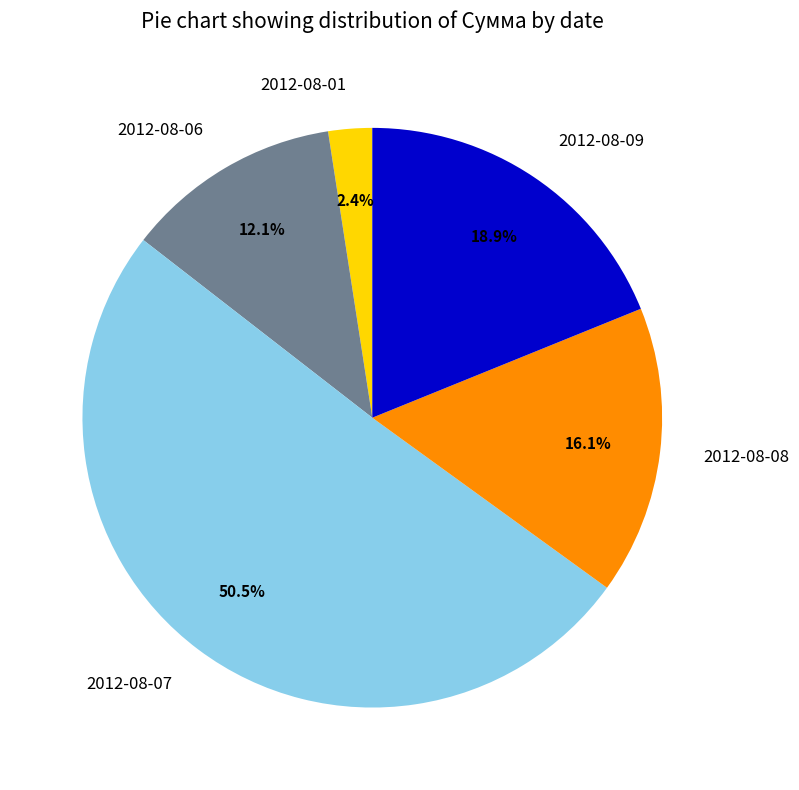

Rank the categories by value from lowest to highest.

2012-08-01, 2012-08-06, 2012-08-08, 2012-08-09, 2012-08-07